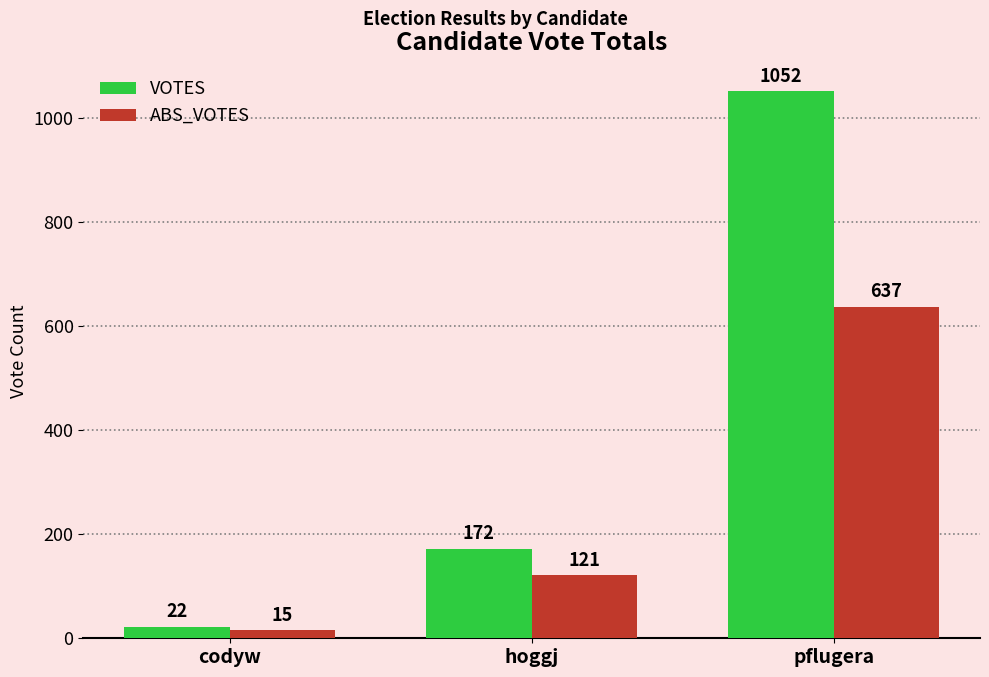

Is the value of VOTES at hoggj greater than the value of ABS_VOTES at pflugera?

No